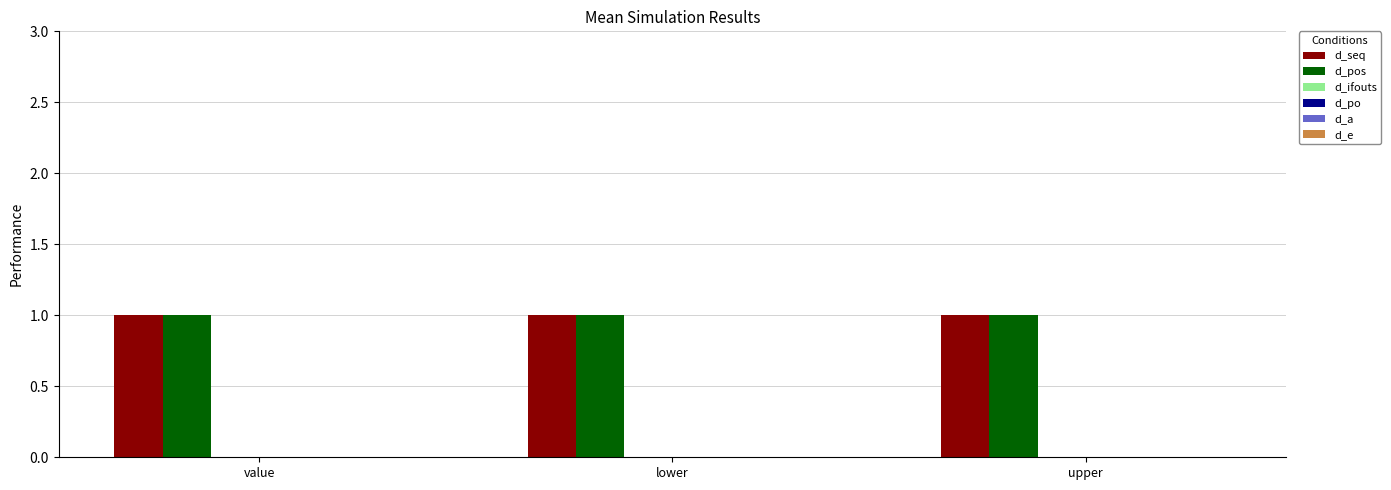

Between value and lower, which series saw the biggest shift?

d_seq